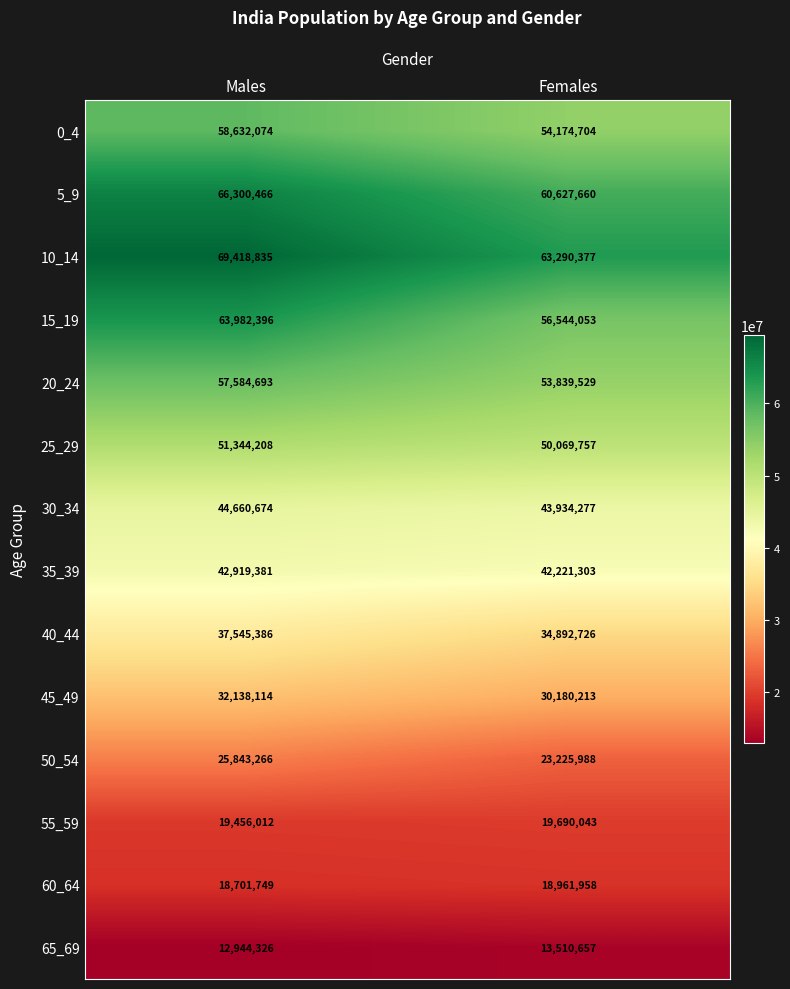

Read the 50_54 value at Females.

23225988